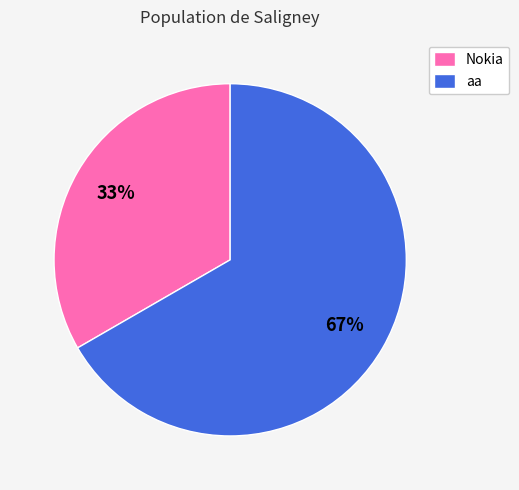

What is the smallest slice in the pie chart?

Nokia